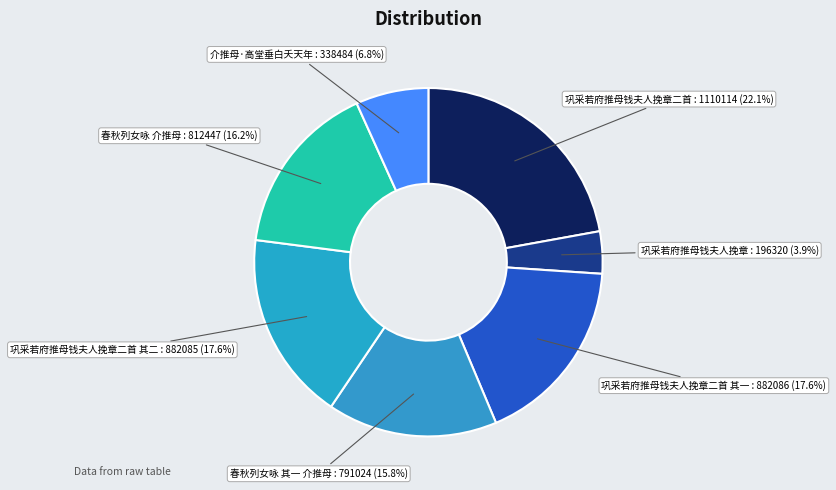

What is the ratio of the value at 巩采若府推母钱夫人挽章二首 : 1110114 (22.1%) to the value at 春秋列女咏 其一 介推母 : 791024 (15.8%)?

1.4